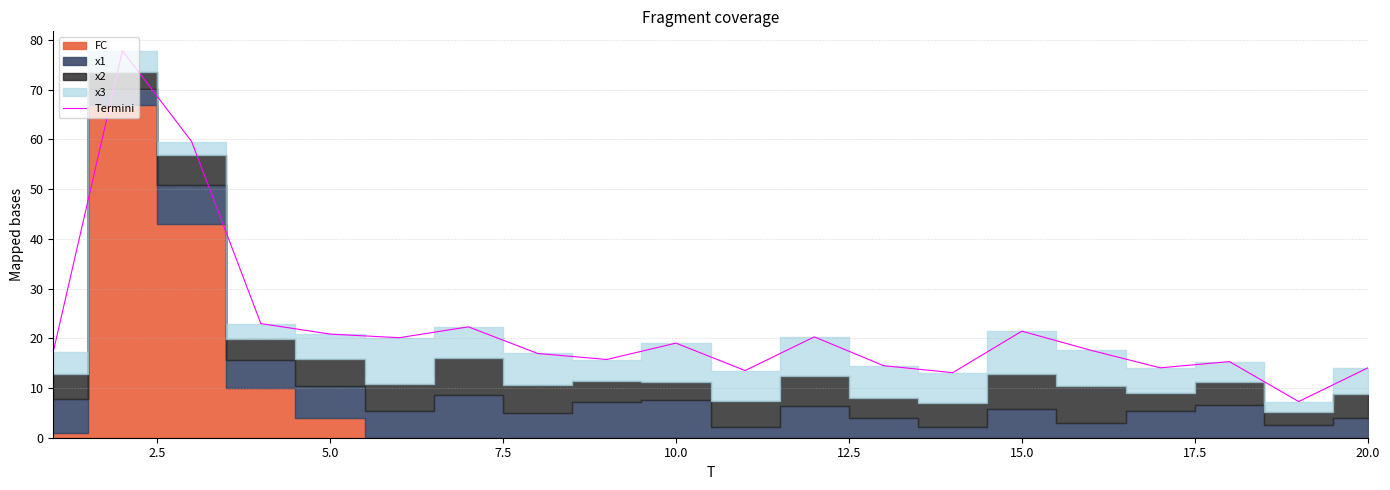

What is the minimum value for Termini?

7.3